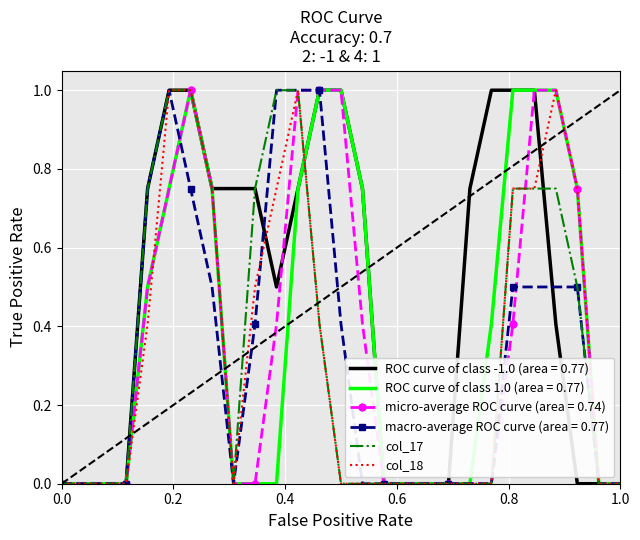

What are all the series names shown in the legend?

ROC curve of class -1.0 (area = 0.77), ROC curve of class 1.0 (area = 0.77), micro-average ROC curve (area = 0.74), macro-average ROC curve (area = 0.77), col_17, col_18